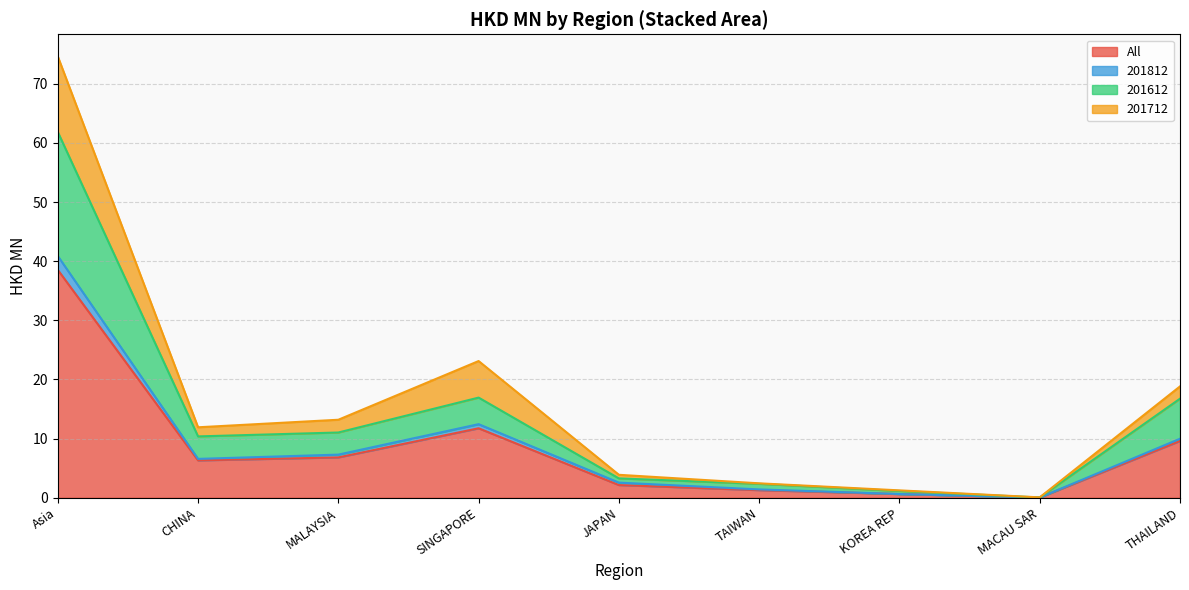

How many lines are shown in the chart?

4